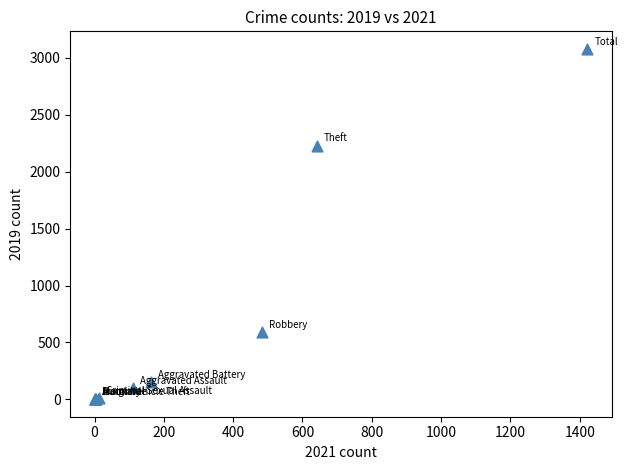

What Y value in the scatter plot is closest to 1540?

2230